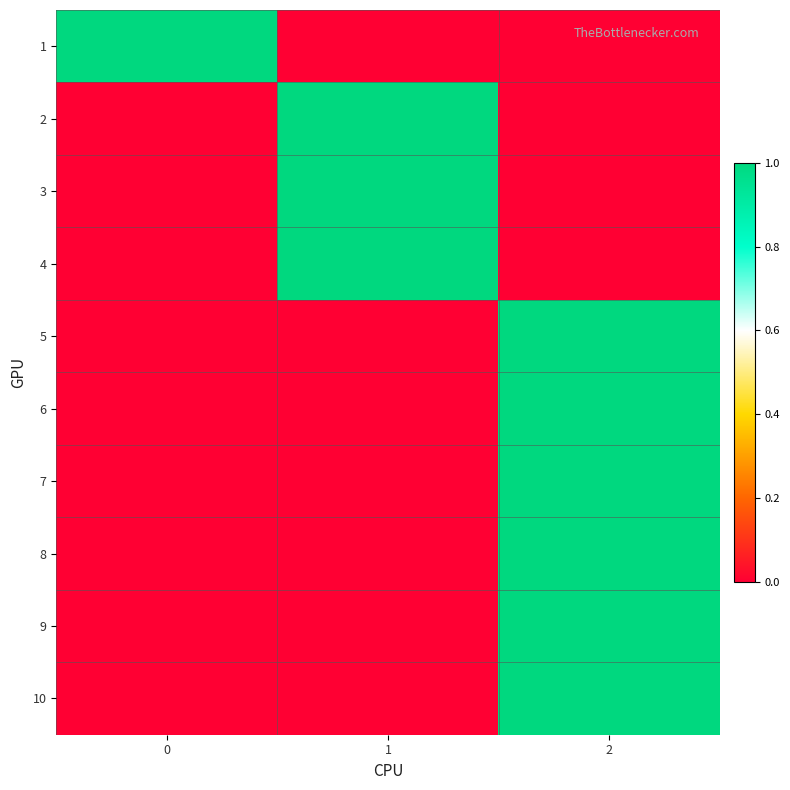

At which category is the sum across all series the highest?

2